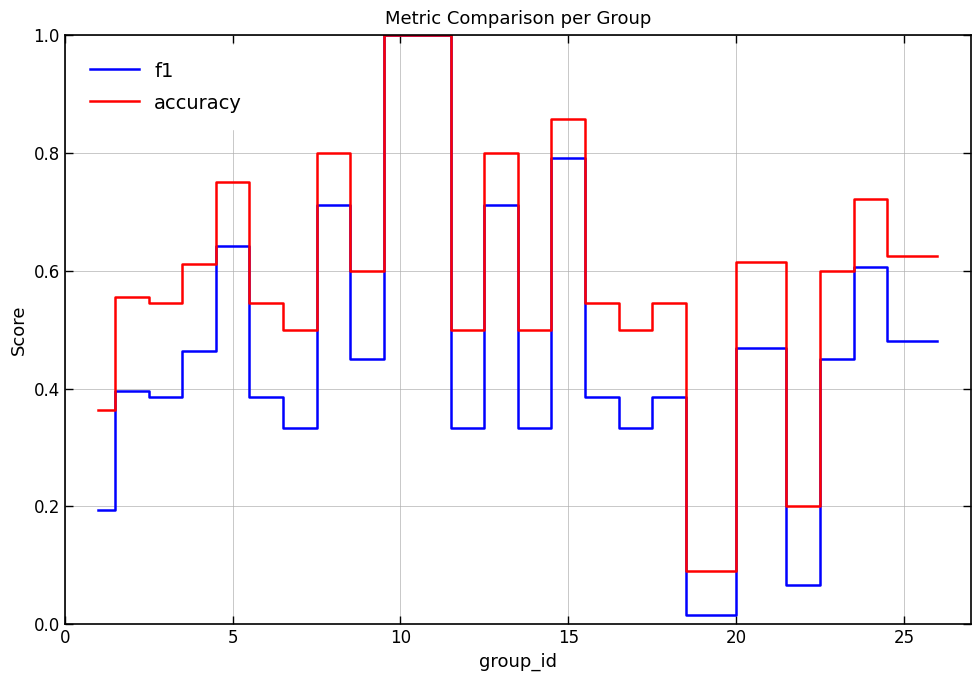

List the series in order of their overall mean, highest first.

accuracy, f1